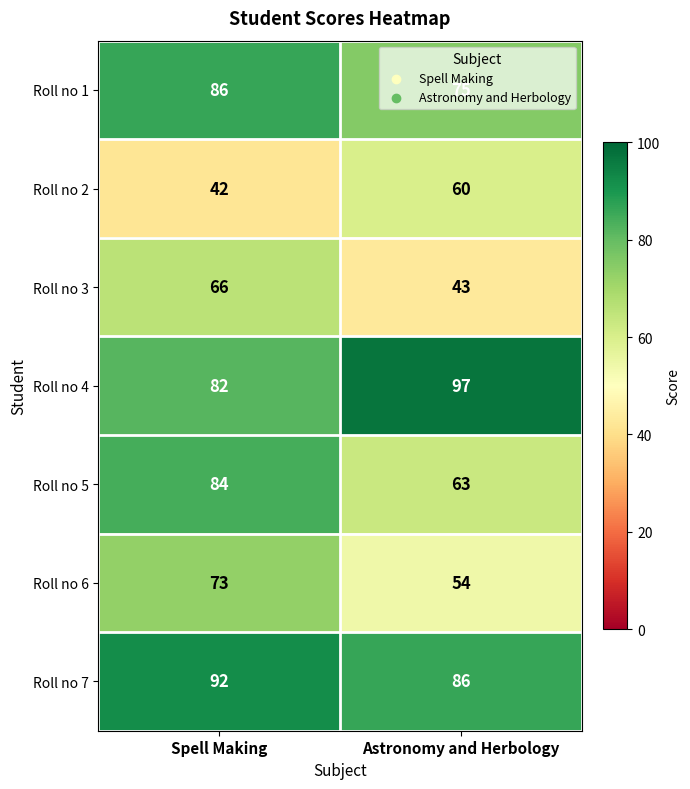

The value of Roll no 6 at Astronomy and Herbology is 17. True or false?

False